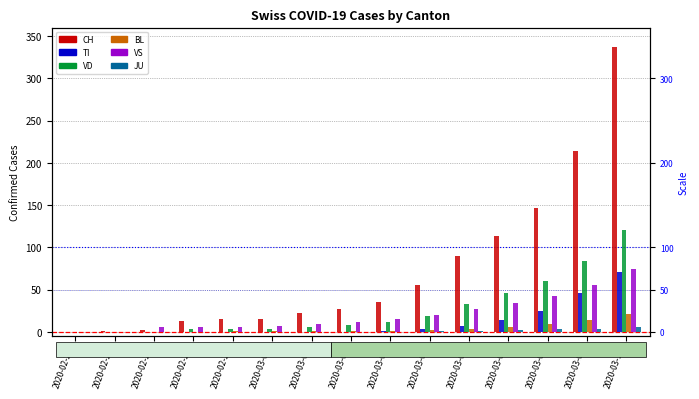

The value of VS at 2020-03-05 is 20. True or false?

True